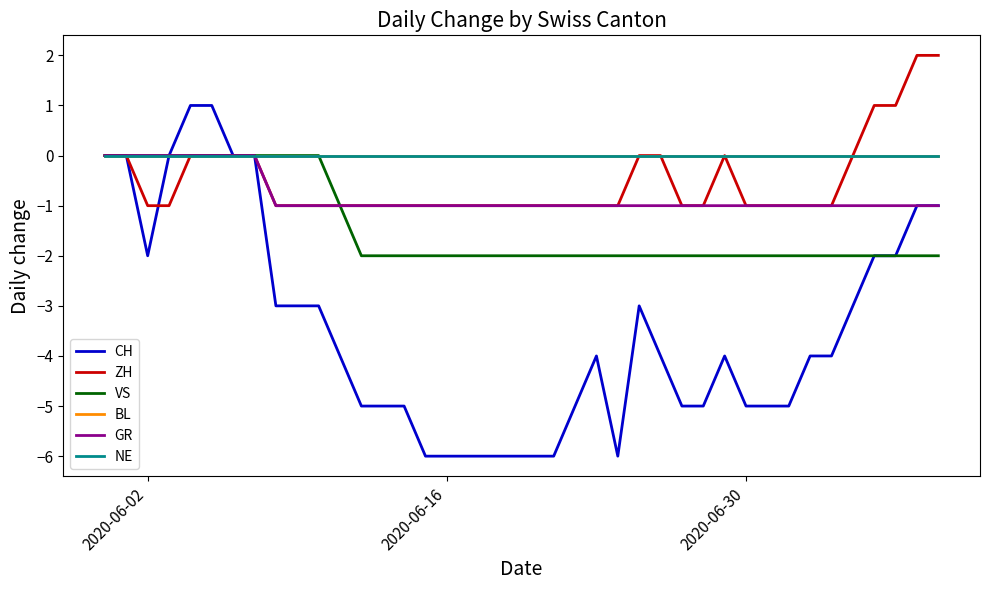

Which series has the widest spread of values?

CH